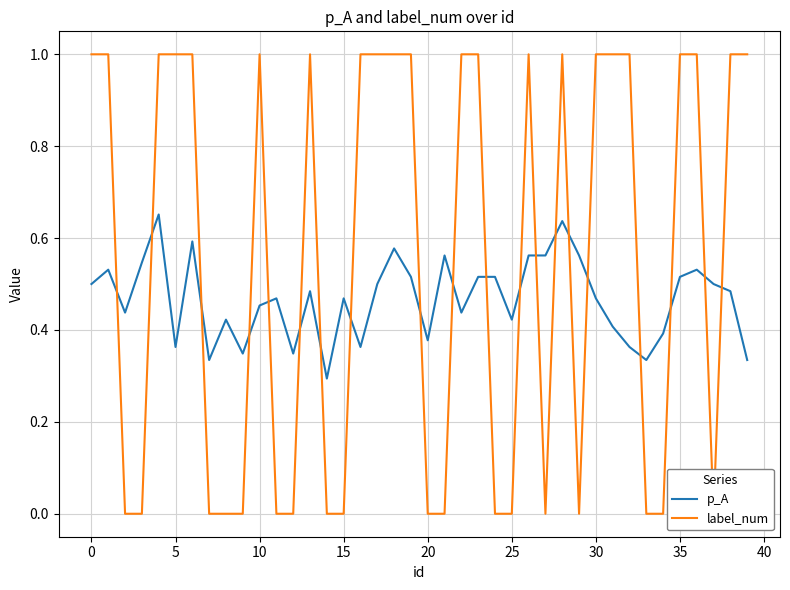

In p_A, how many points are higher than both neighbors (excluding endpoints)?

11